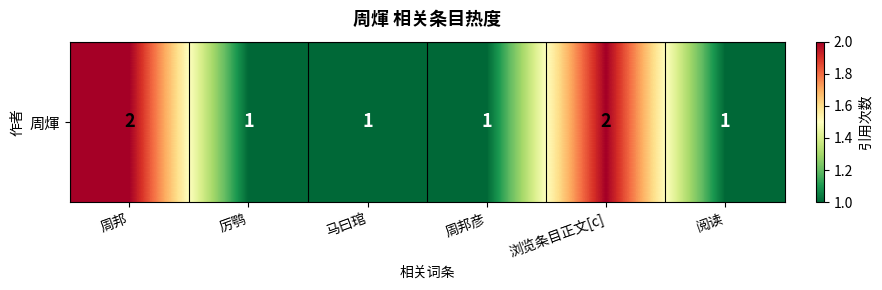

Count the number of values greater than 1.

2